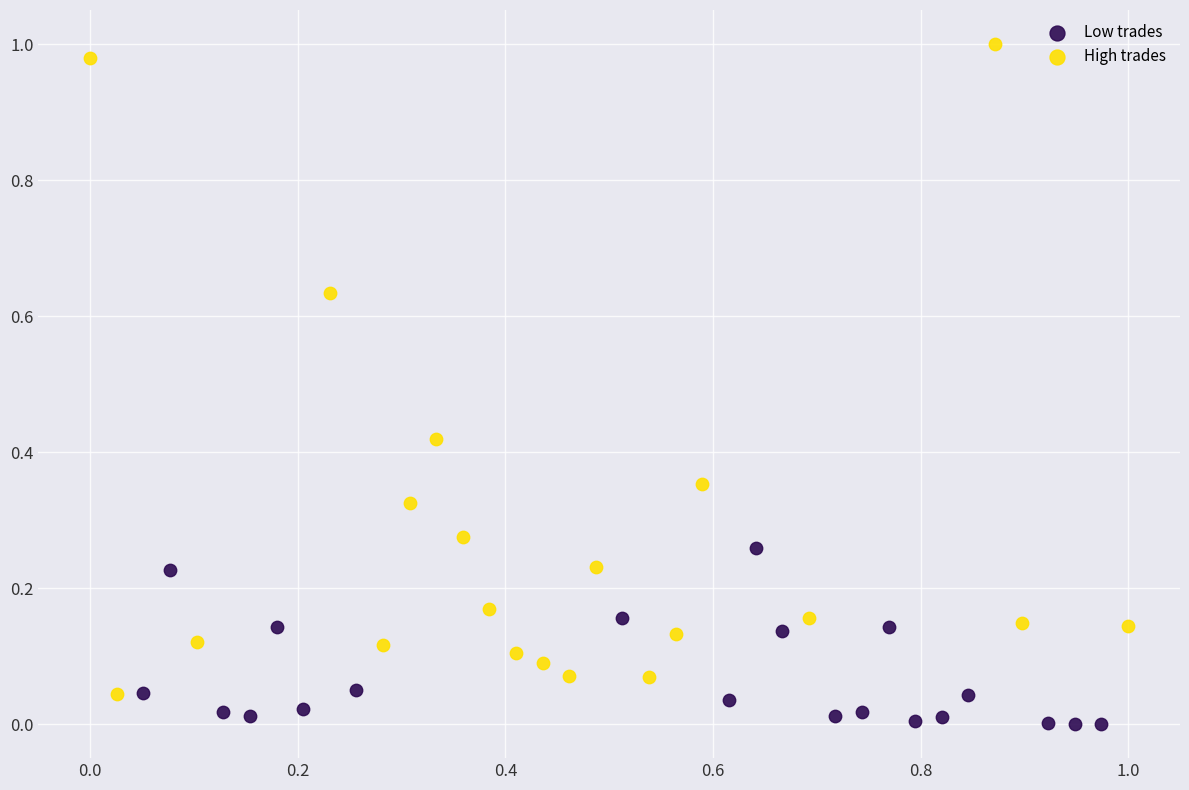

Which series has the widest spread of Y values?

High trades